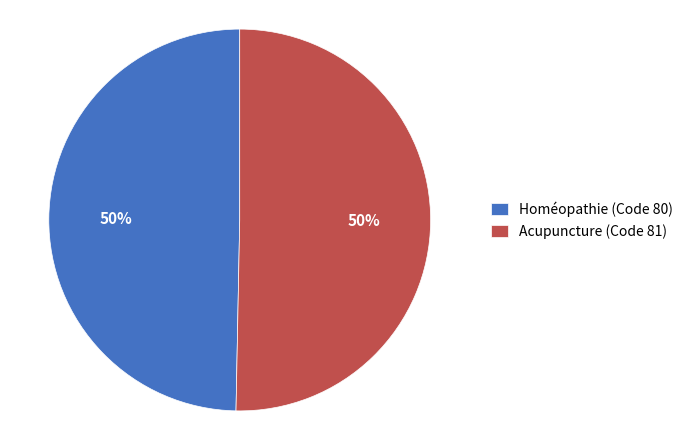

Combined, do Homéopathie (Code 80) and Acupuncture (Code 81) account for over 50%?

Yes